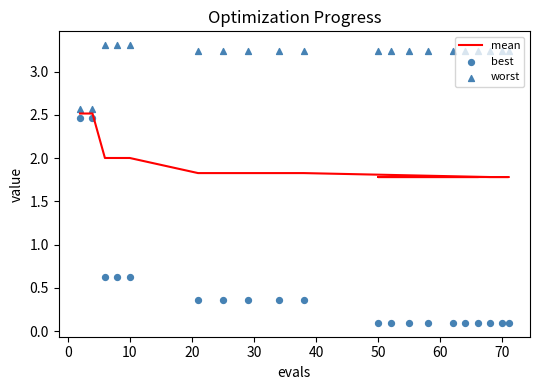

Which series reaches the minimum Y coordinate?

best